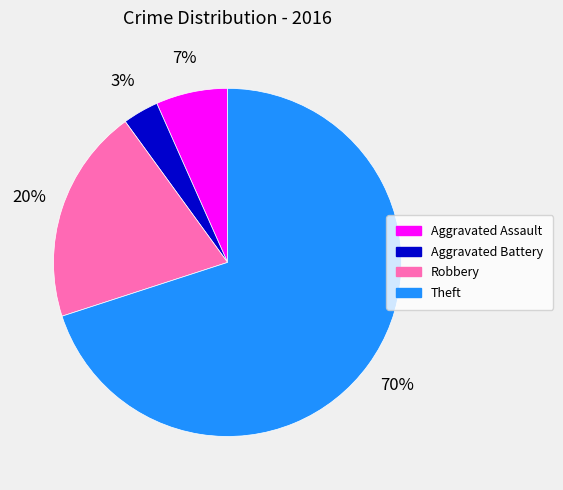

Rank the categories by value from lowest to highest.

Aggravated Battery, Aggravated Assault, Robbery, Theft